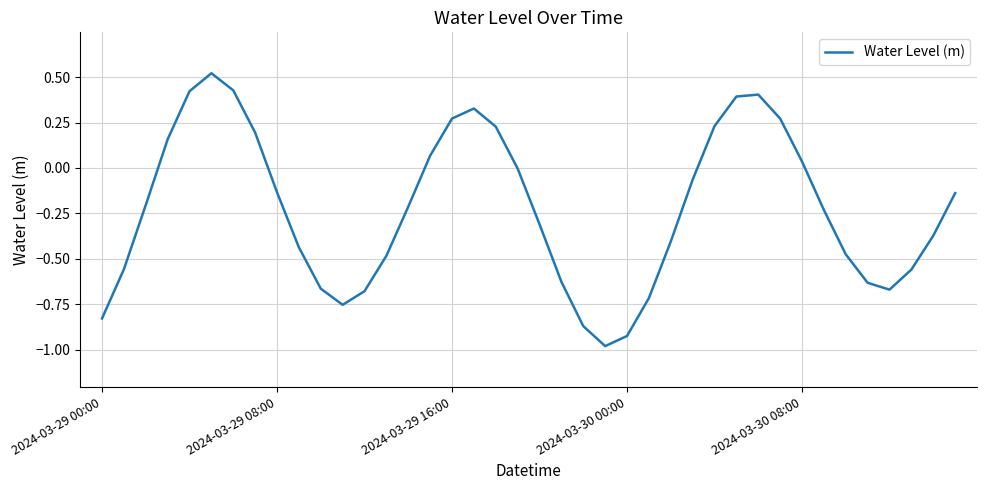

The value at 2024-03-29 00:00 is -1.5. True or false?

False